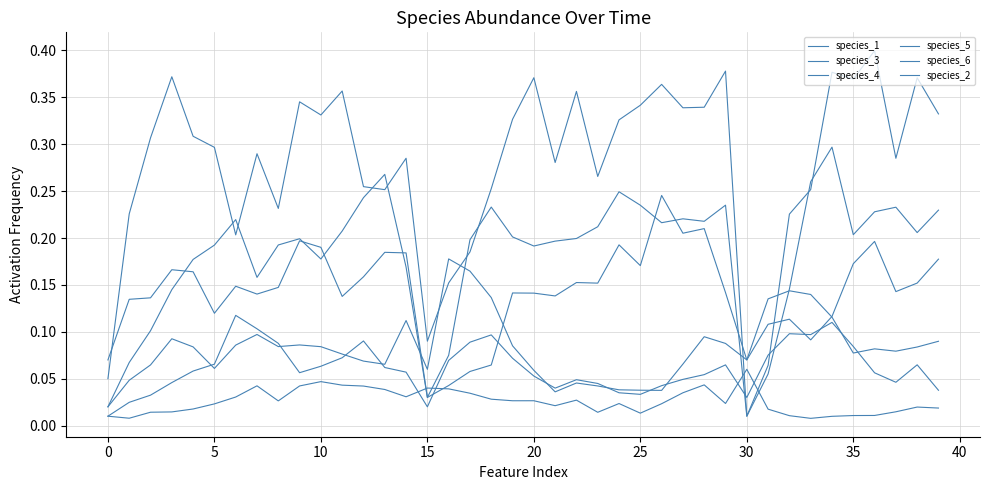

What is the difference between the maximum and minimum values in the species_3 series?

0.2